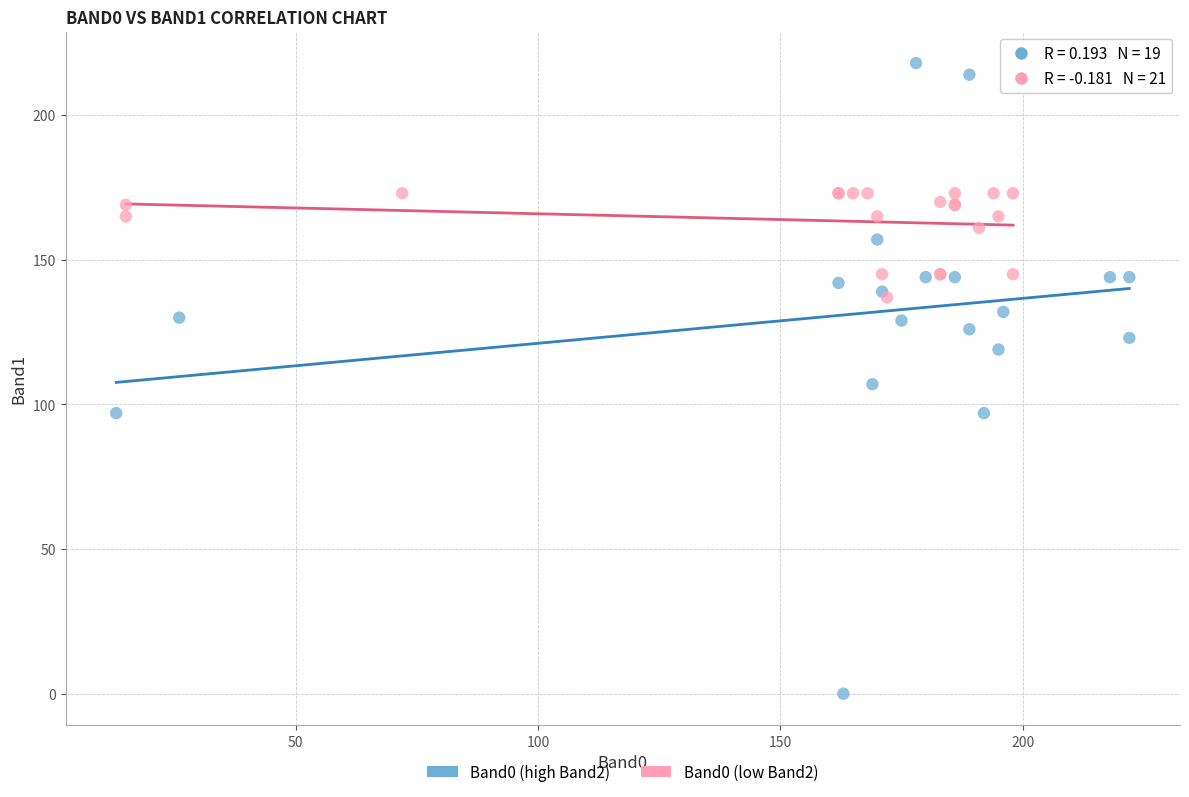

Which series has the widest spread of Y values?

Band0 (high Band2)